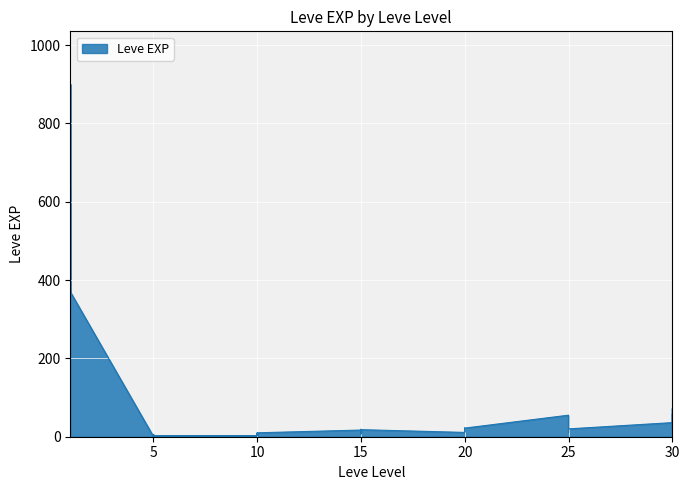

What is the average value?

85